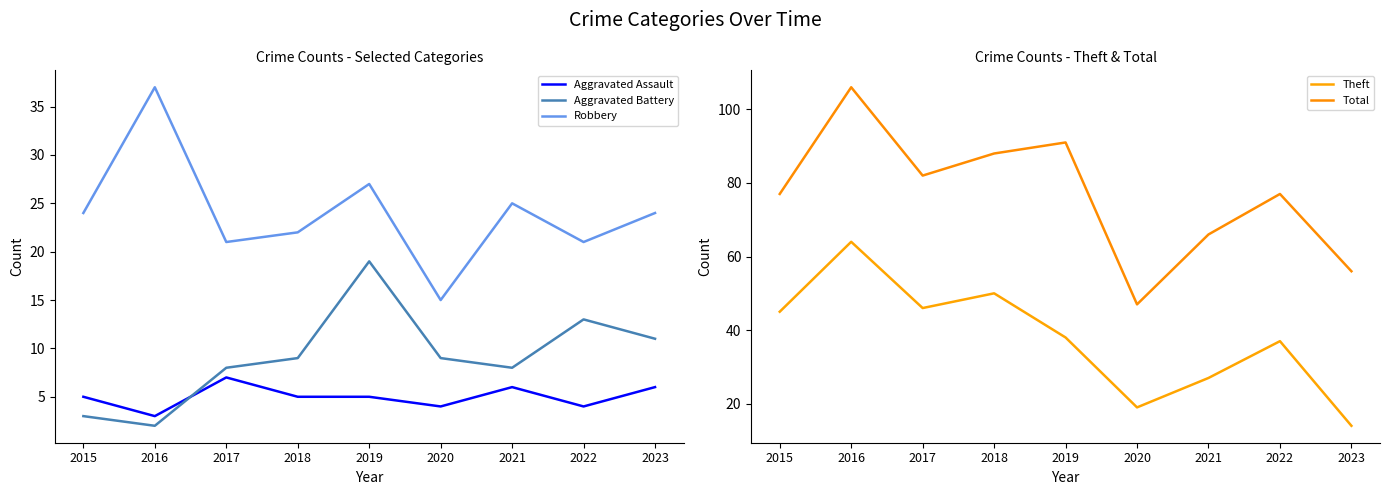

What is the sum of all Theft values?

340